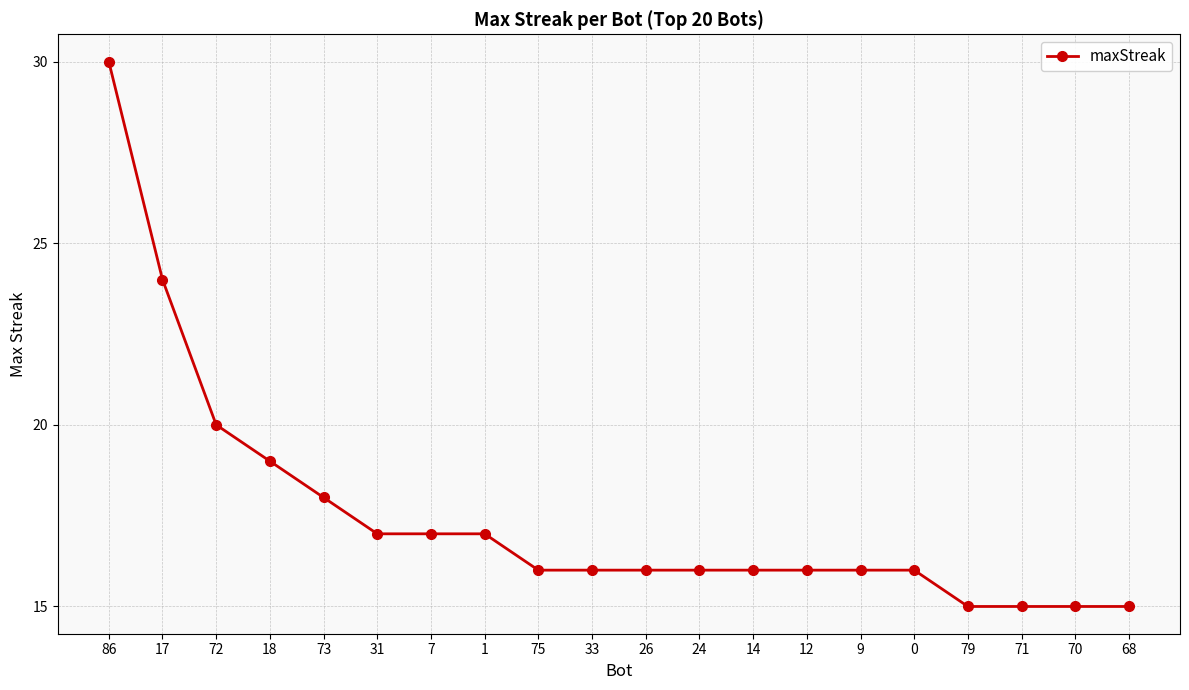

What is the label of the 3rd point from the right?

71